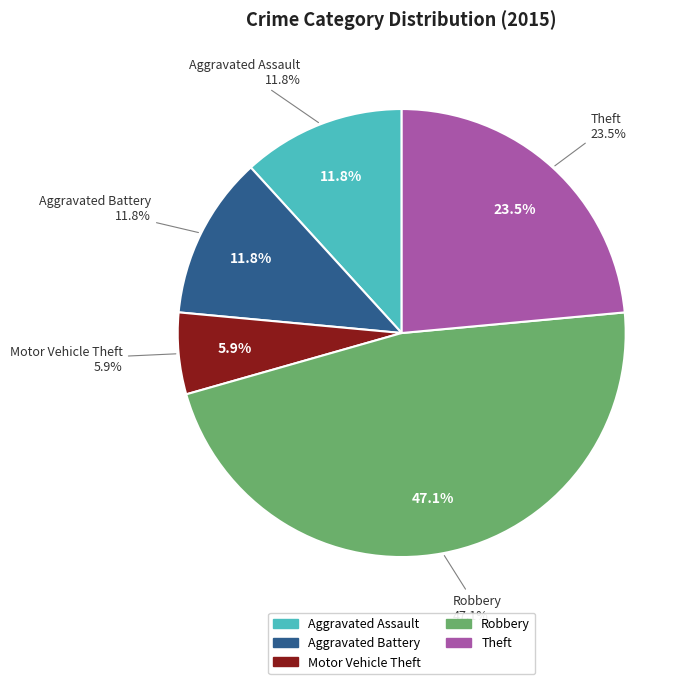

To the nearest percent, what percentage of the pie is Aggravated Assault?

12%